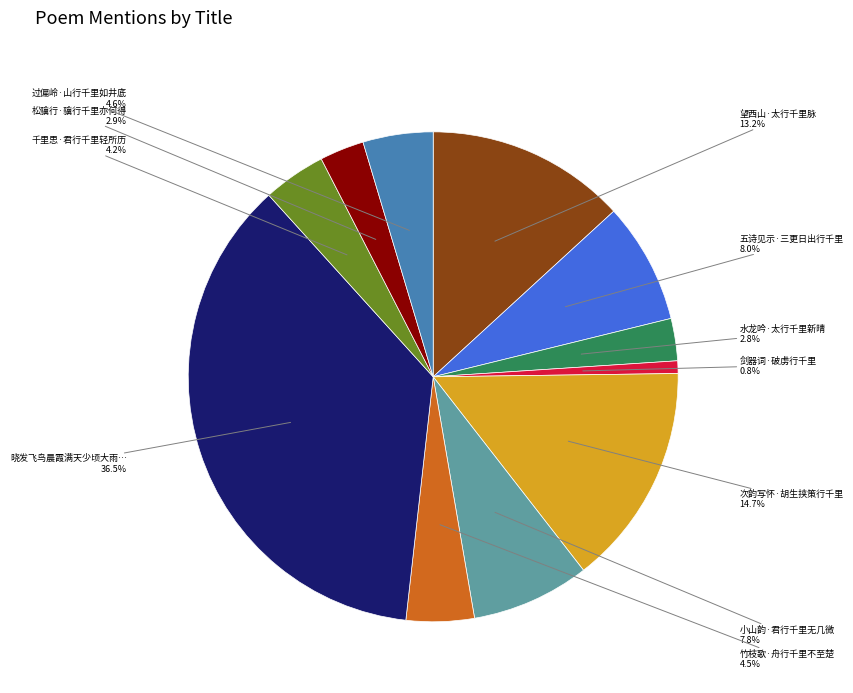

Is there any slice that represents more than half of the pie?

No